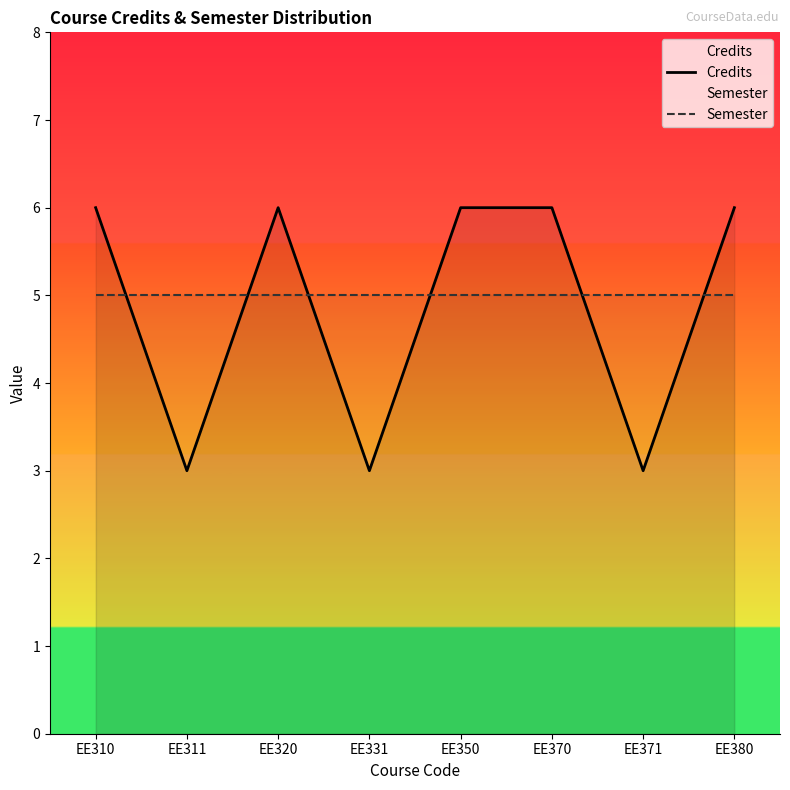

How many intersections are there between Semester and Credits?

6